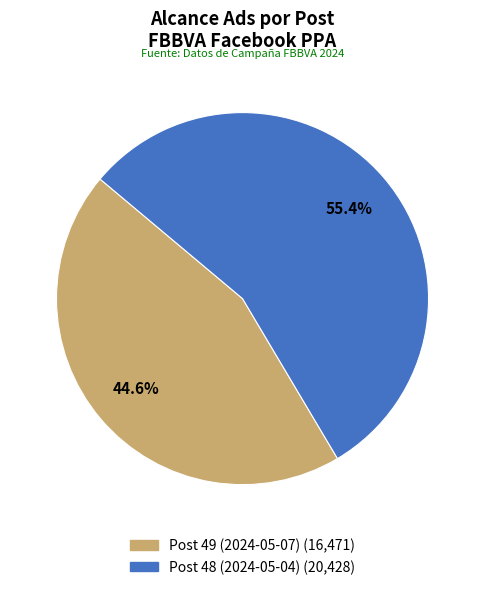

How much of the chart is everything except Post 49 (2024-05-07)?

55.4%